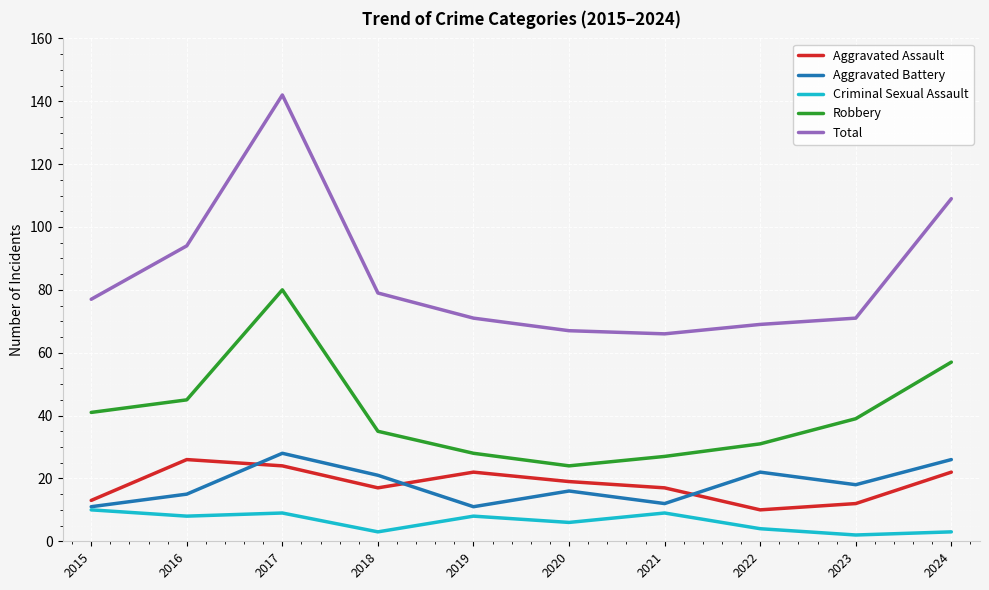

At which category is the sum across all series the highest?

2017